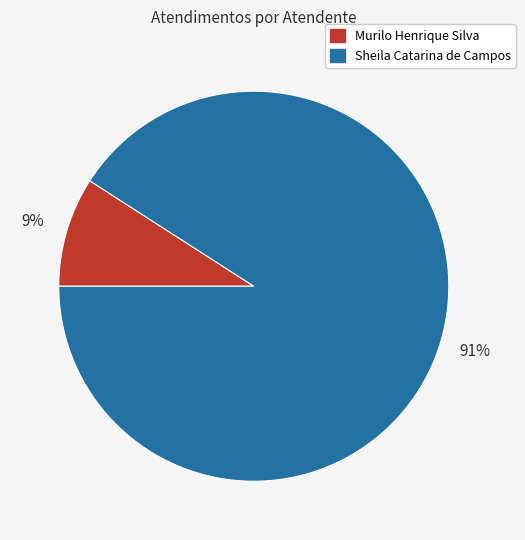

To the nearest percent, what is the average slice percentage?

50%